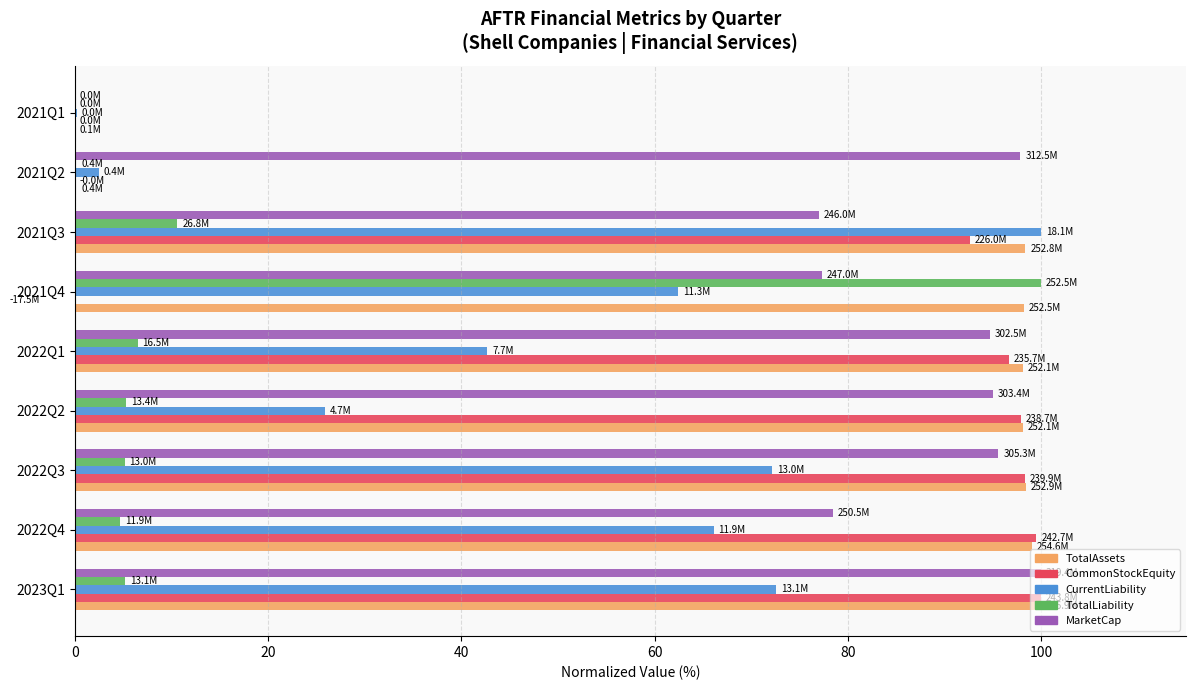

The TotalLiability series shows 0.0 at 2021Q1. True or false?

False